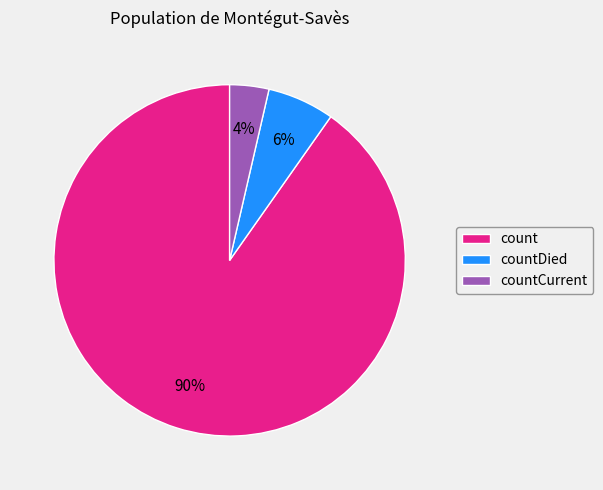

How many segments does this pie chart have?

3